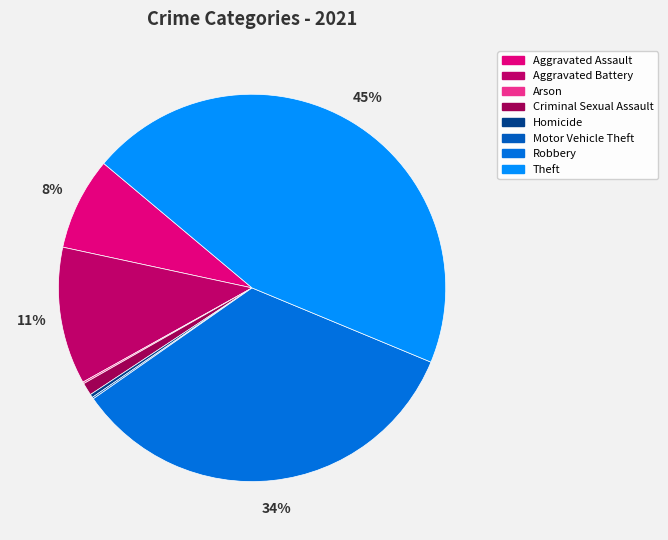

What is the largest slice in the pie chart?

Theft